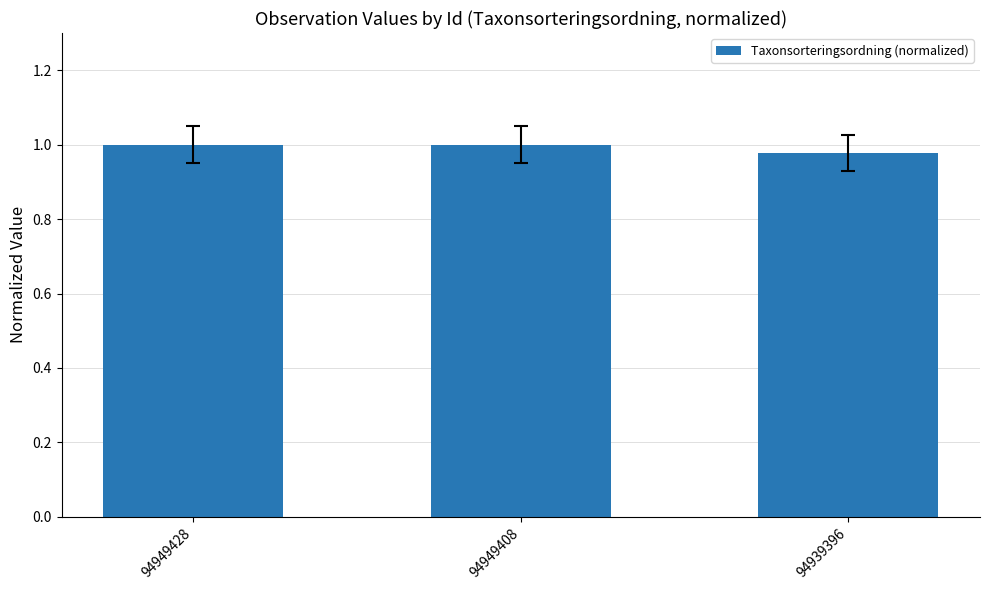

What is the sum of the values at 94949408 and 94949428?

2.0